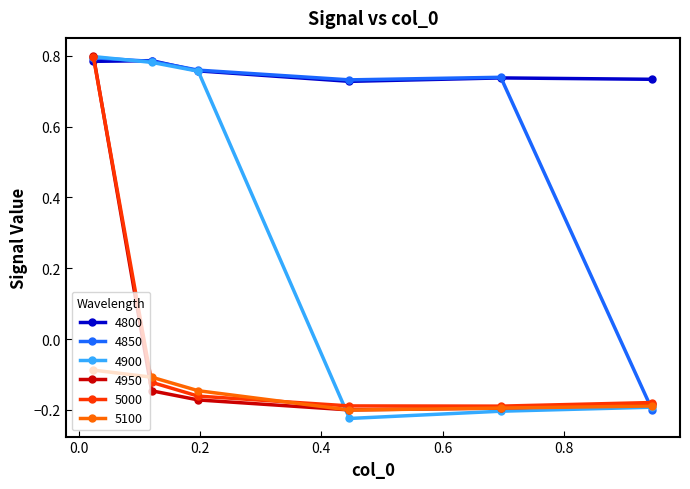

Which series has the largest range (max minus min)?

4900